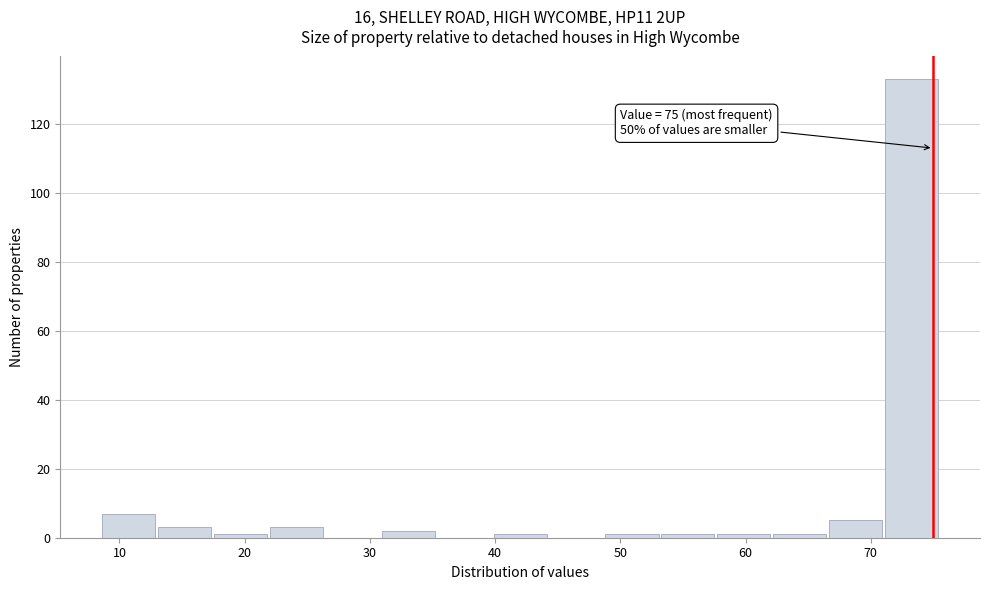

Over which range of the x-axis is the bar tallest?

71 to 76